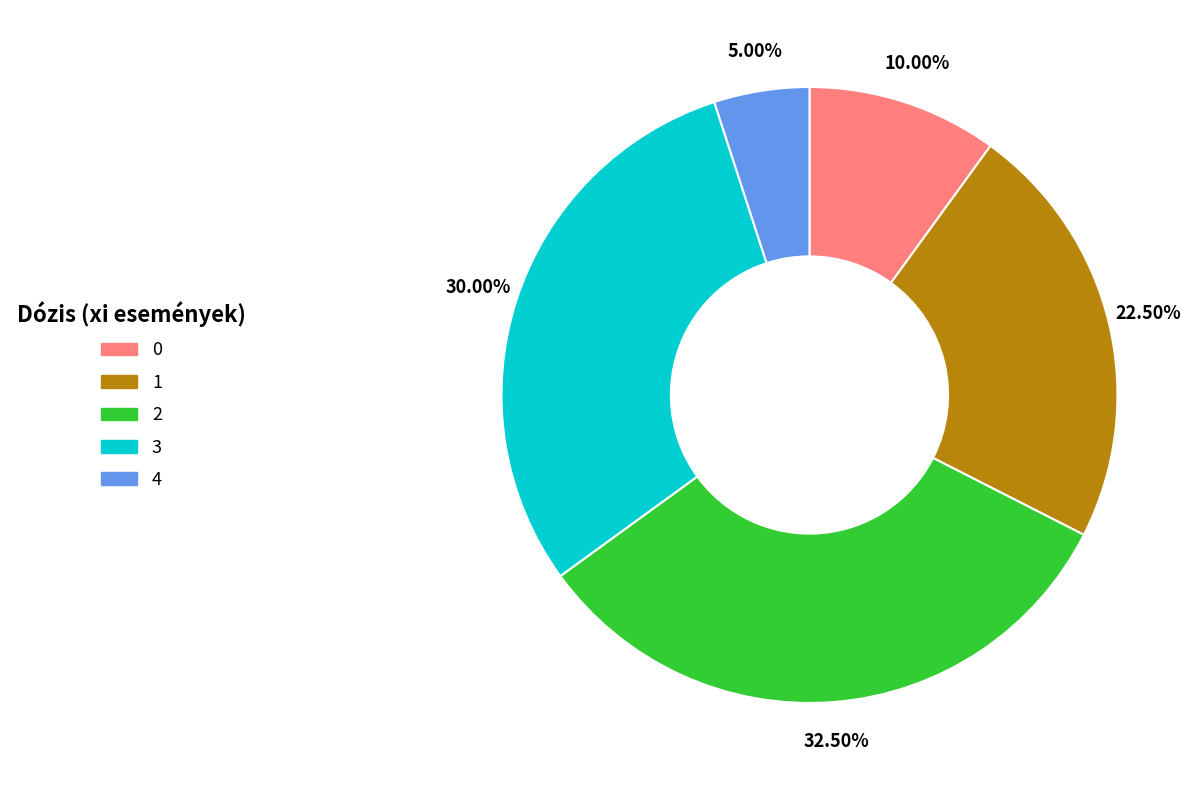

Is there a majority slice in this chart?

No